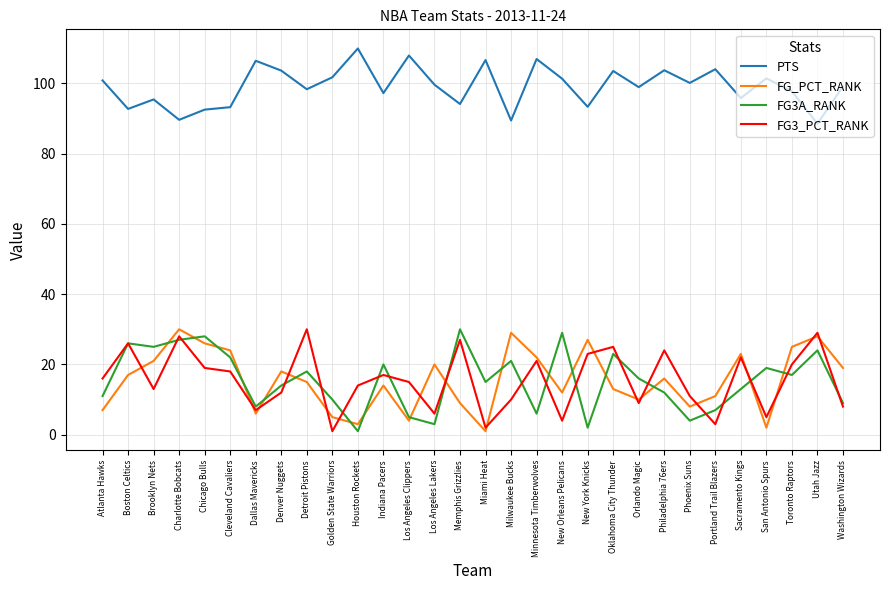

What is the smallest value displayed?

1.0